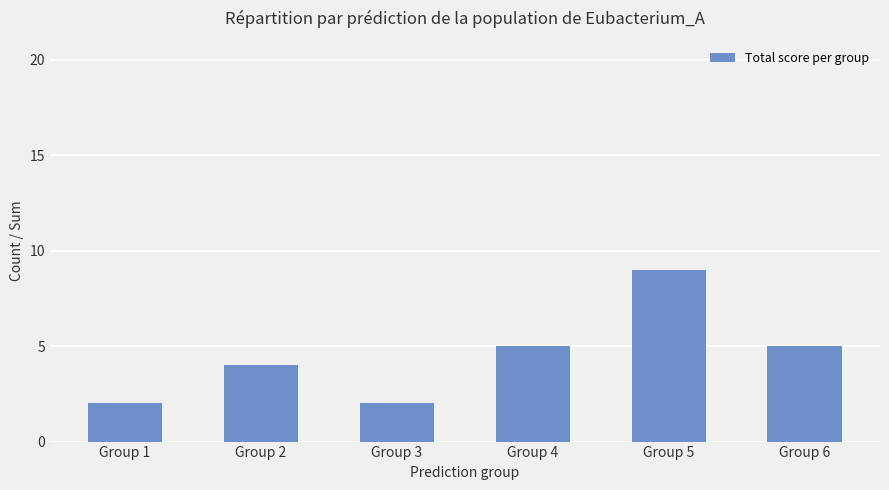

What is the change in value from Group 4 to Group 5?

+4.0